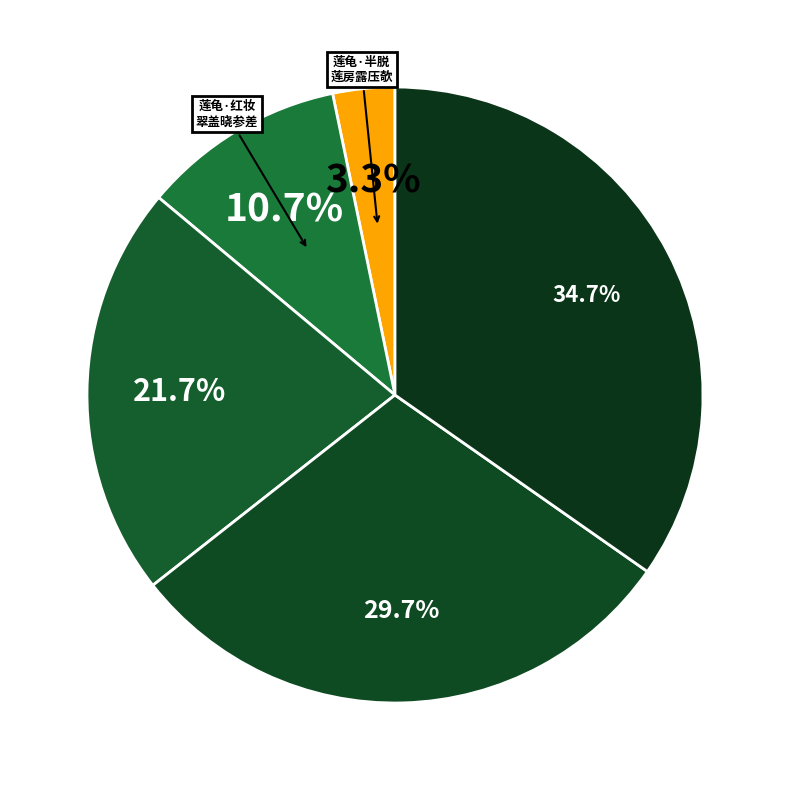

Rank the categories by value from lowest to highest.

莲龟·半脱莲房露压欹, 莲龟·红妆翠盖晓参差, 莲龟呈祥庆人寿, 书艾宣画四首 其四 莲龟, 次韵艾宣画四首 其四 莲龟